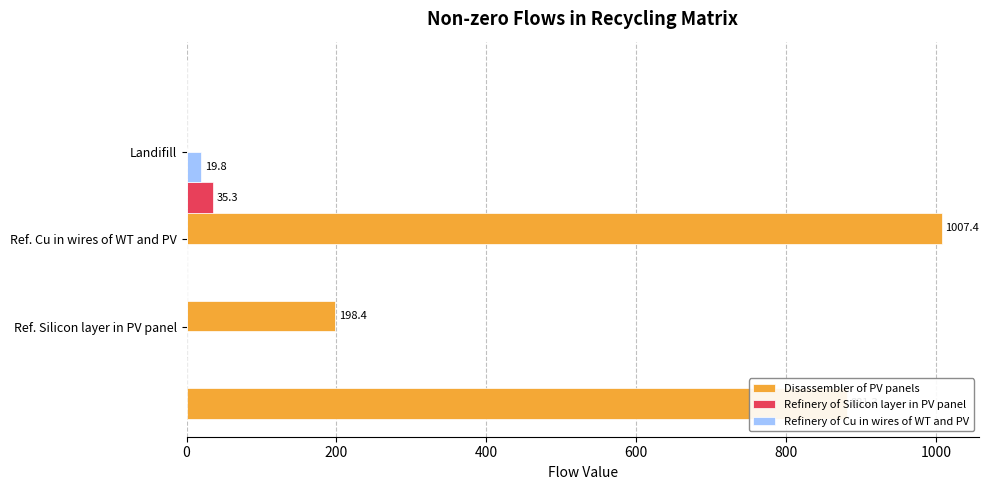

What is the maximum value shown in the chart?

1007.4